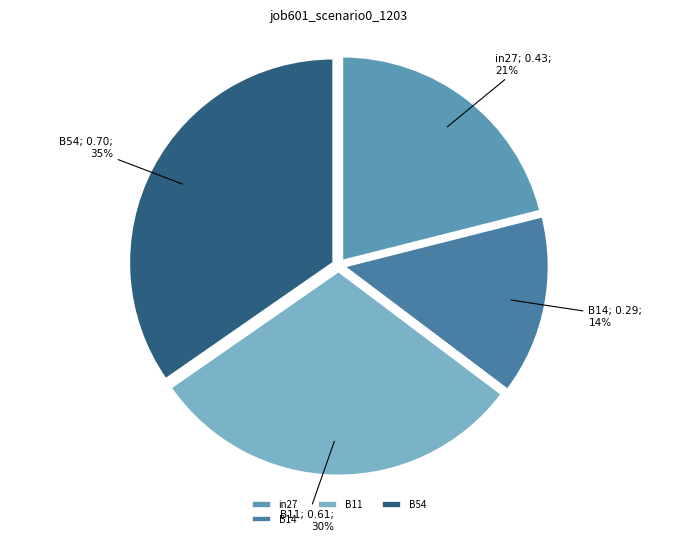

Which category has the smallest portion of the pie?

B14